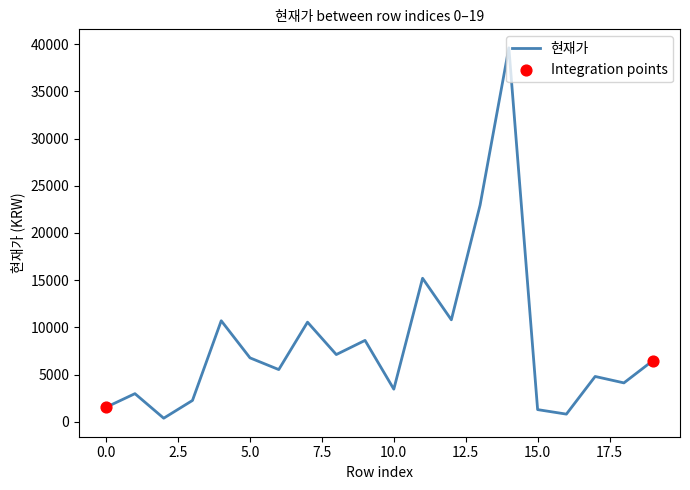

What is the maximum value shown in the chart?

39600